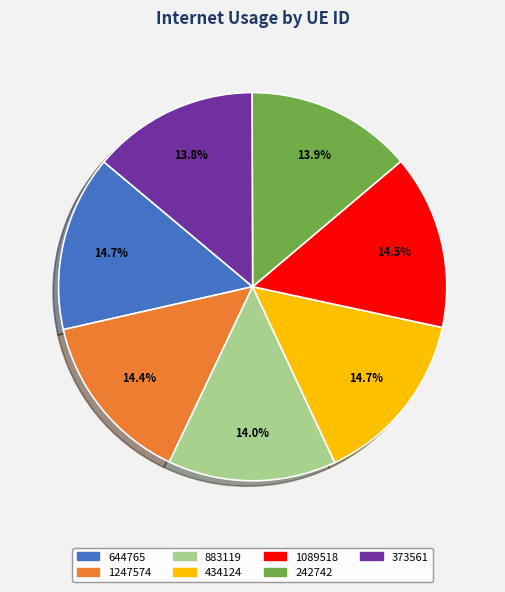

Does 1247574 account for over 50% of the chart?

No